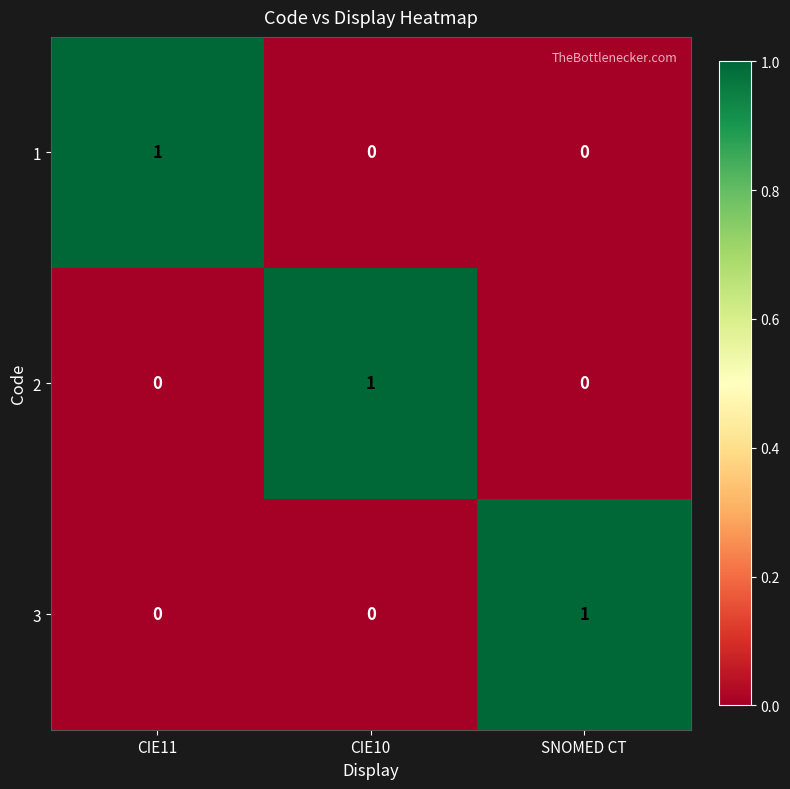

True or false: 3 has a value of 1 at SNOMED CT.

True